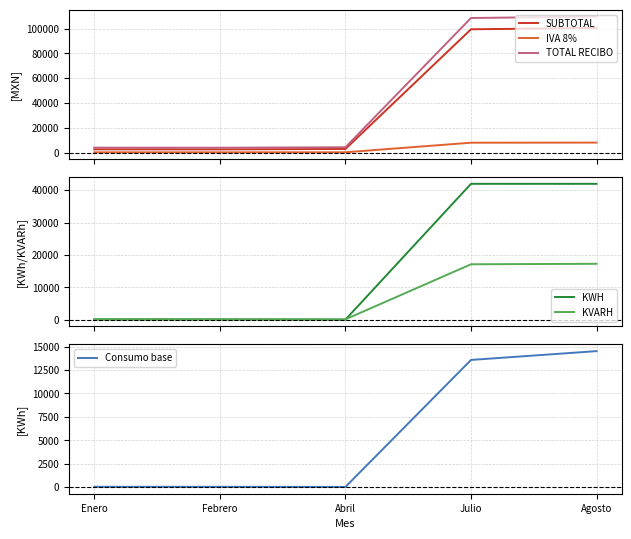

Rank the categories by Consumo base value from highest to lowest.

Agosto, Julio, Enero, Febrero, Abril